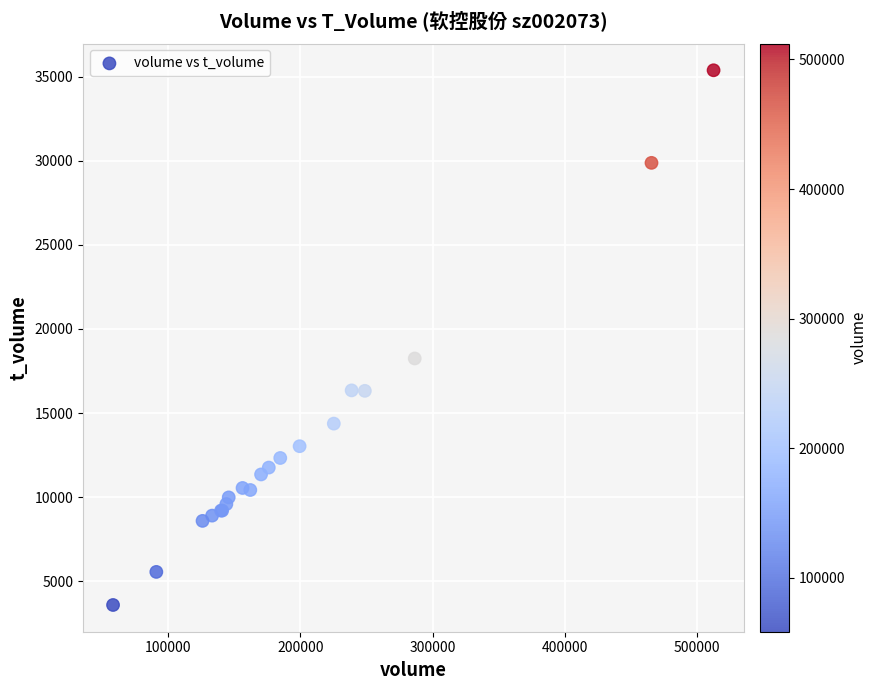

What Y value in the scatter plot is closest to 19485?

18247